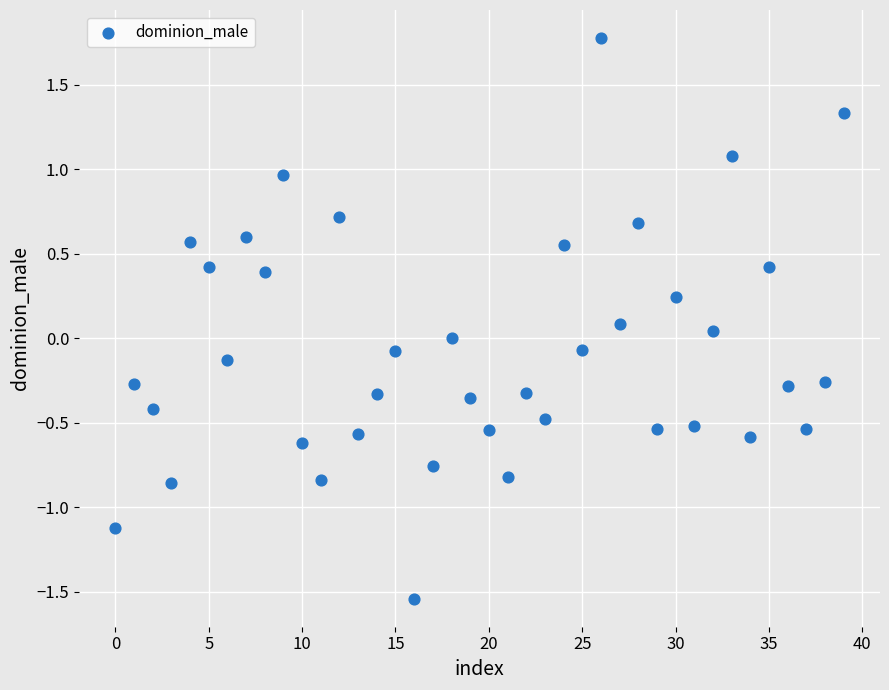

What is the range of Y values (max minus min)?

3.3